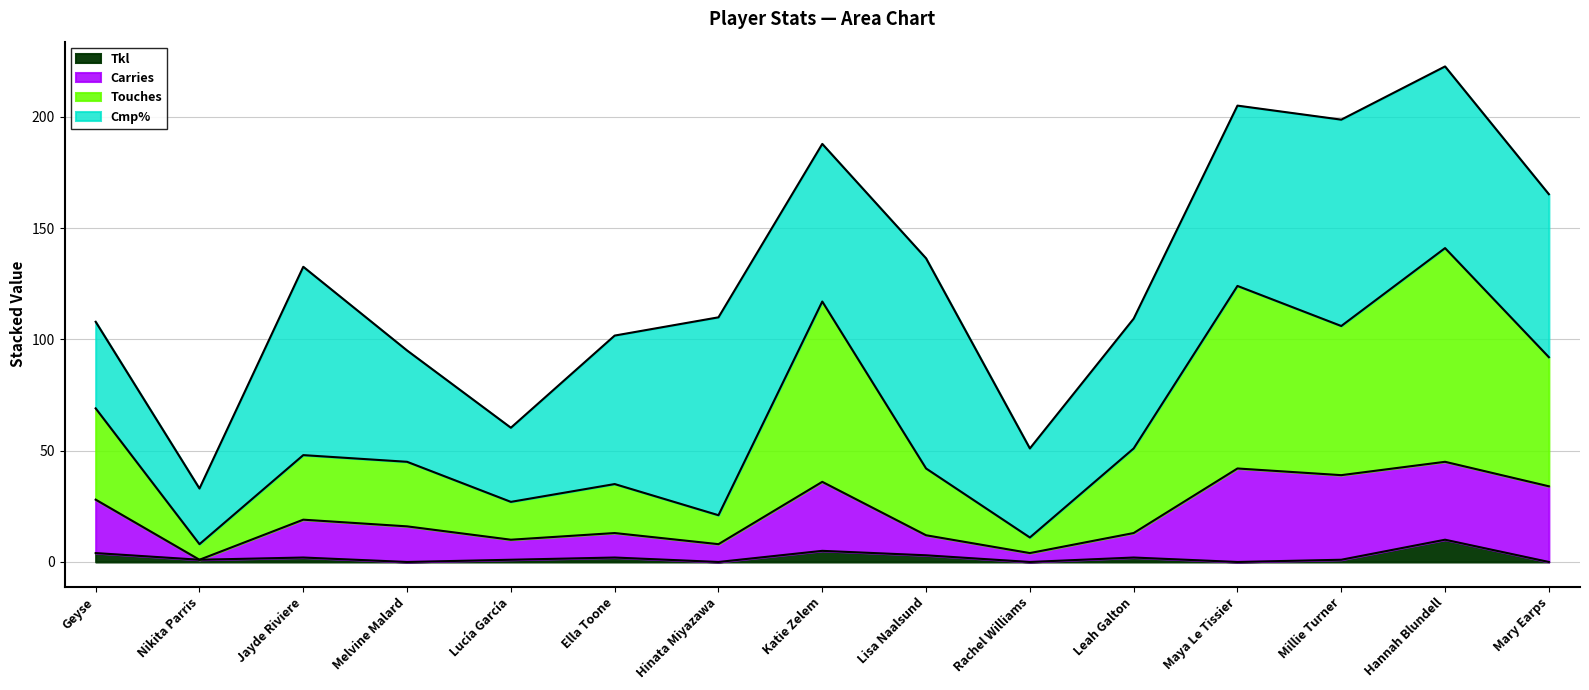

At which category does Touches reach its first local valley?

Nikita Parris